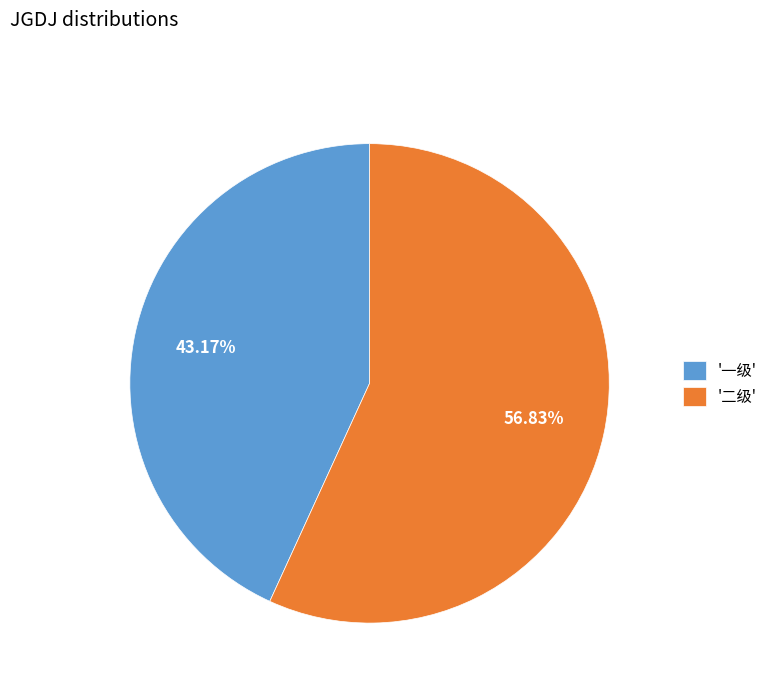

Rank the categories by value from highest to lowest.

'二级', '一级'